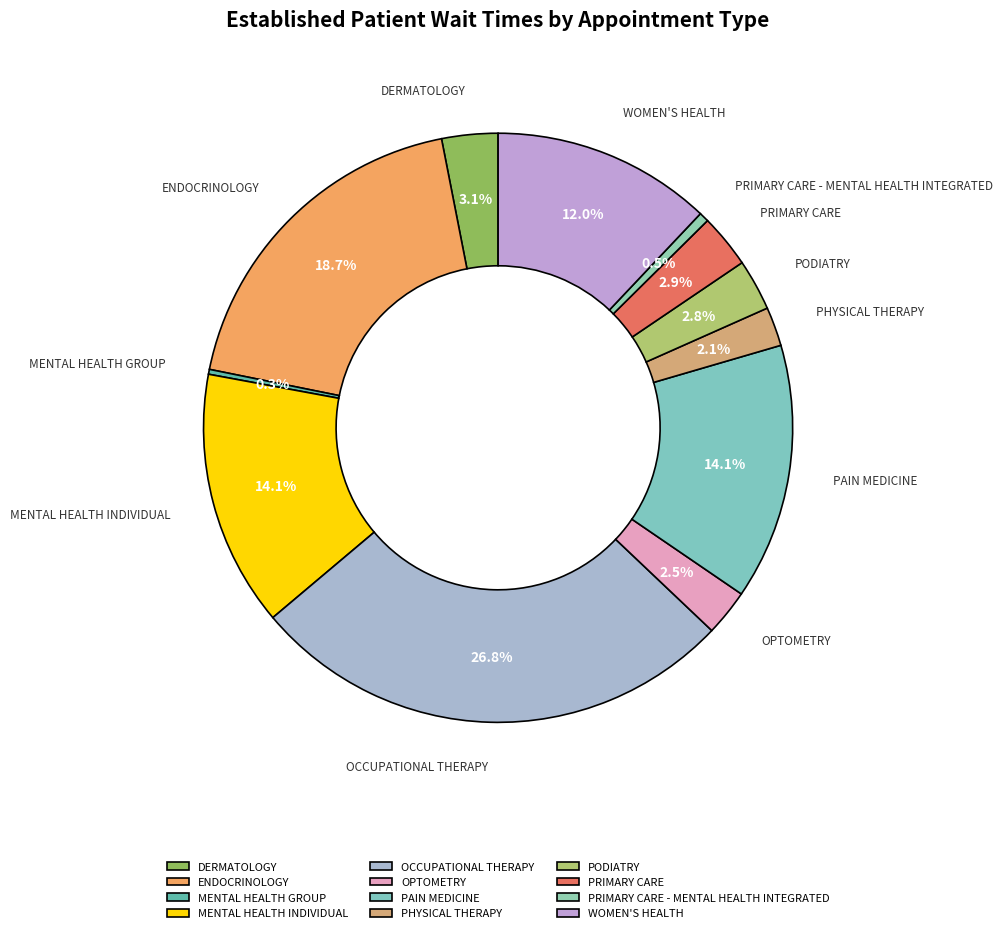

Is the sum of OCCUPATIONAL THERAPY and PRIMARY CARE - MENTAL HEALTH INTEGRATED greater than half?

No